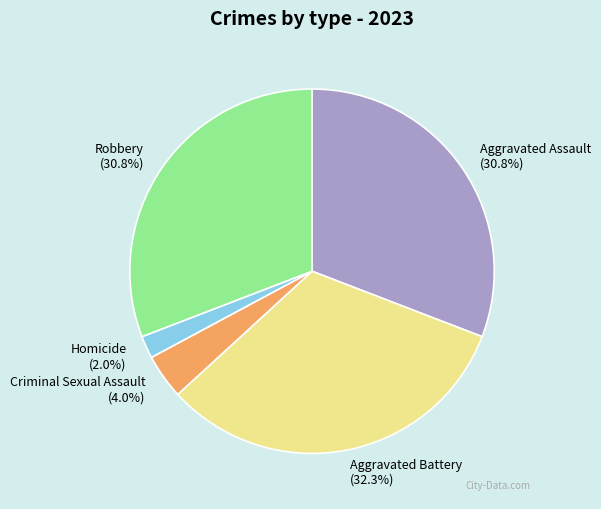

Does any single category account for the majority?

No